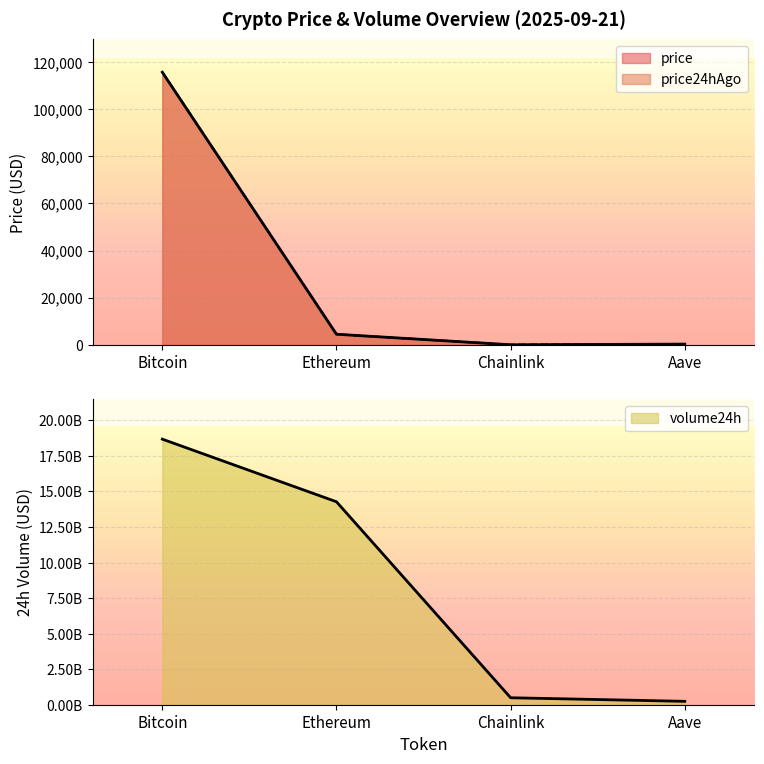

What position from the right is Bitcoin?

4